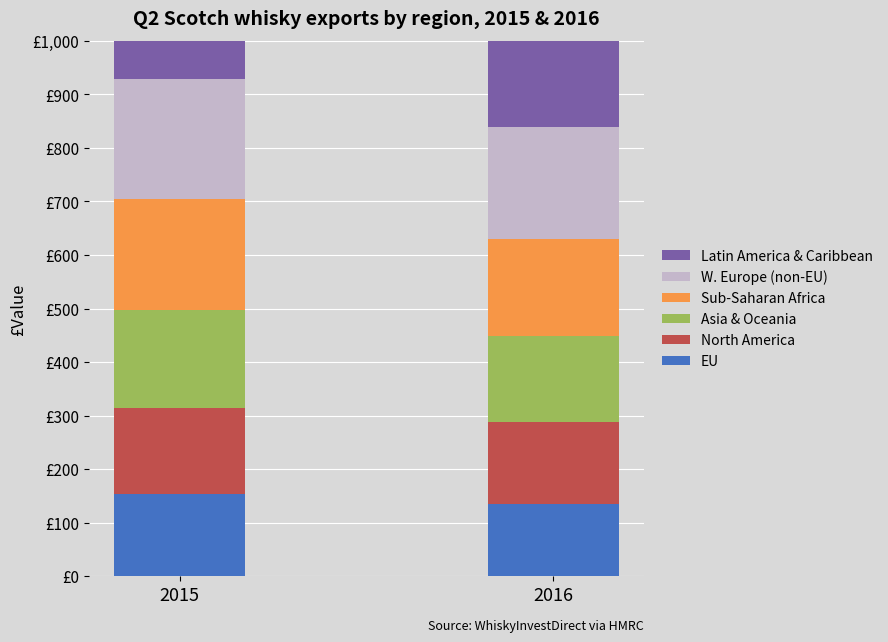

Reading right to left, extract all data points from this chart.

EU: 2016=134.1	2015=154.1
North America: 2016=154.1	2015=160.6
Asia & Oceania: 2016=160.6	2015=181.9
Sub-Saharan Africa: 2016=181.9	2015=208.0
W. Europe (non-EU): 2016=208.0	2015=224.0
Latin America & Caribbean: 2016=224.0	2015=225.0